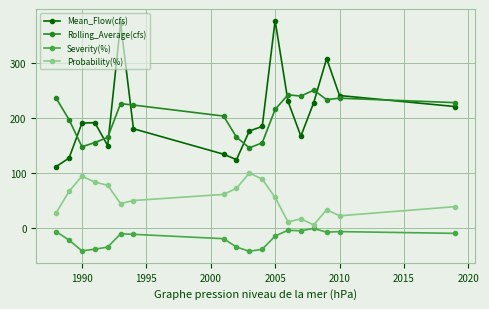

True or false: Severity(%) and Probability(%) intersect in this chart.

False